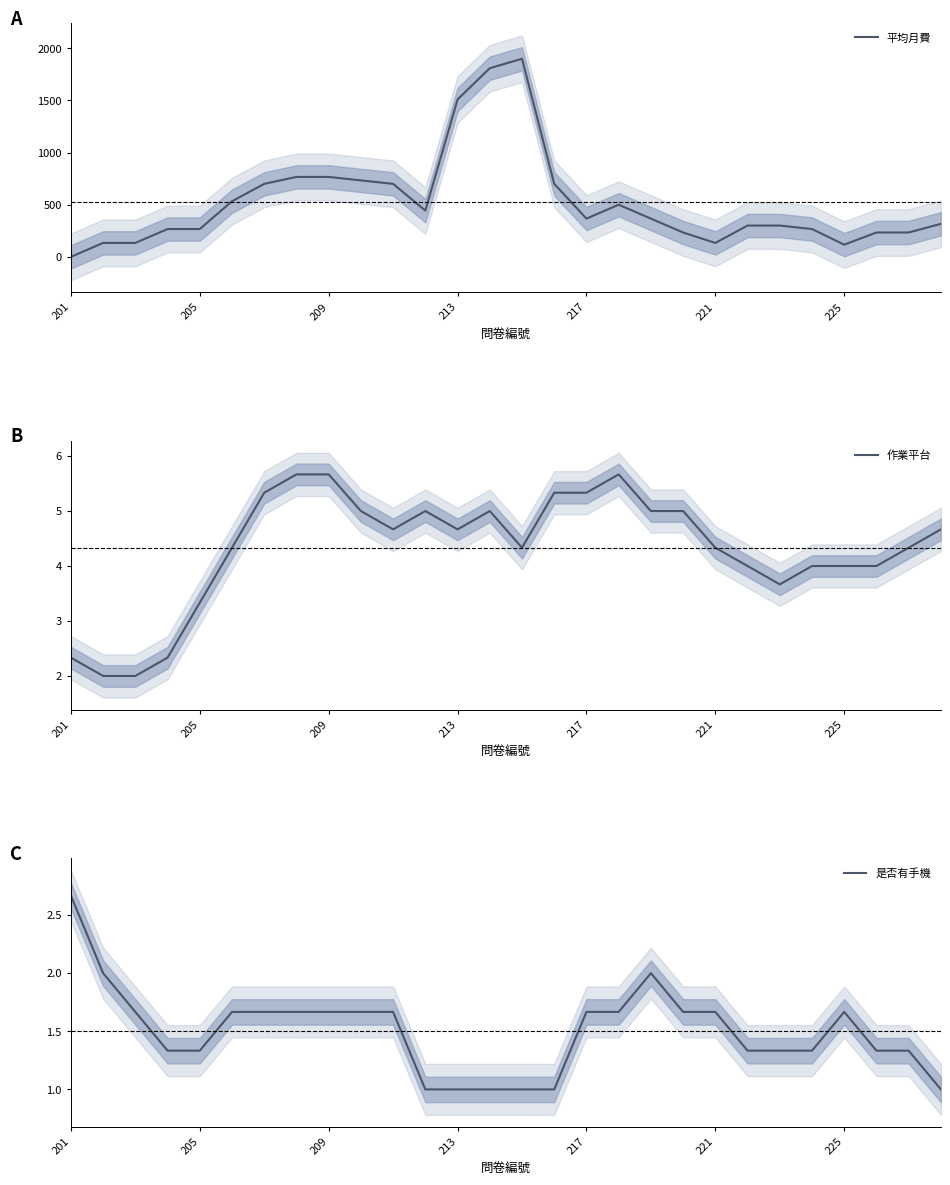

How many lines are shown in the chart?

3